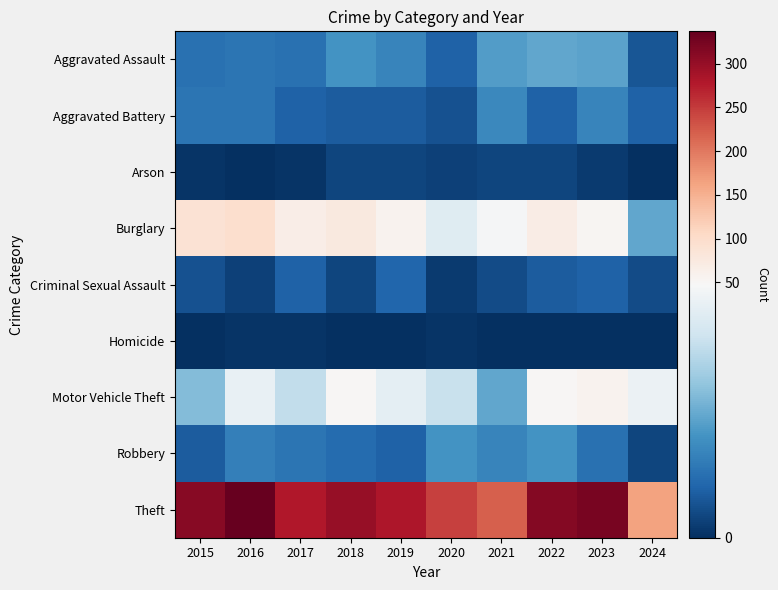

At how many categories does at least one series exceed 236?

8